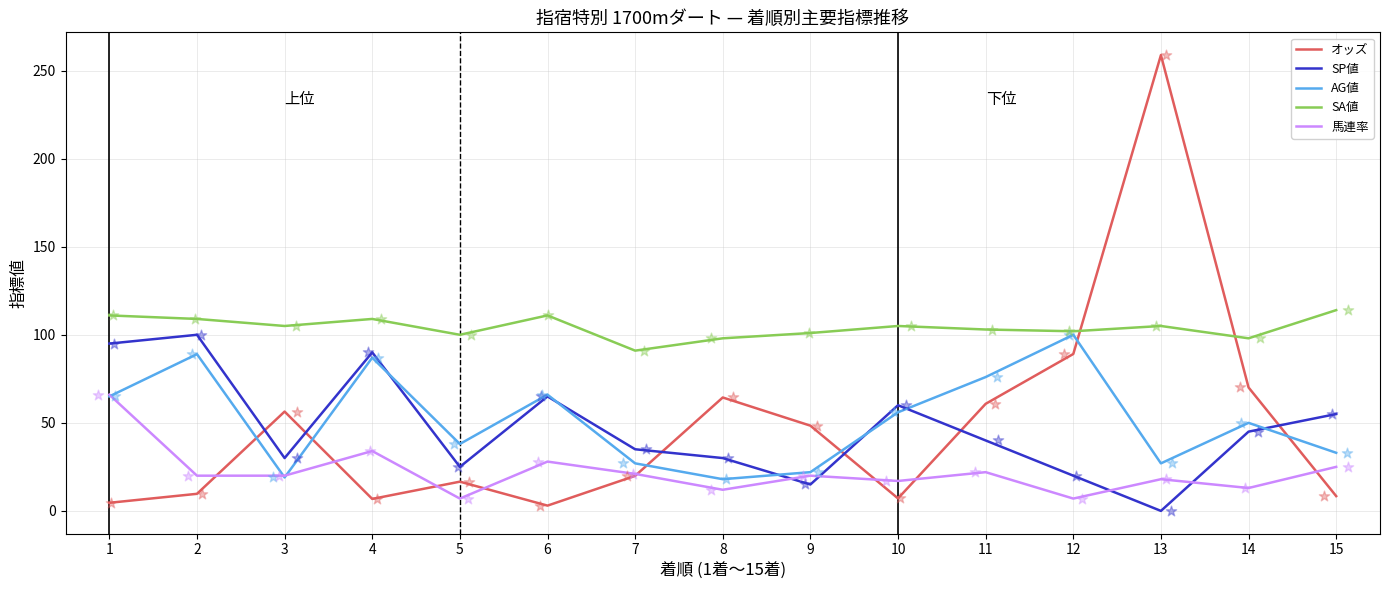

Which series reaches the minimum Y coordinate?

SP値